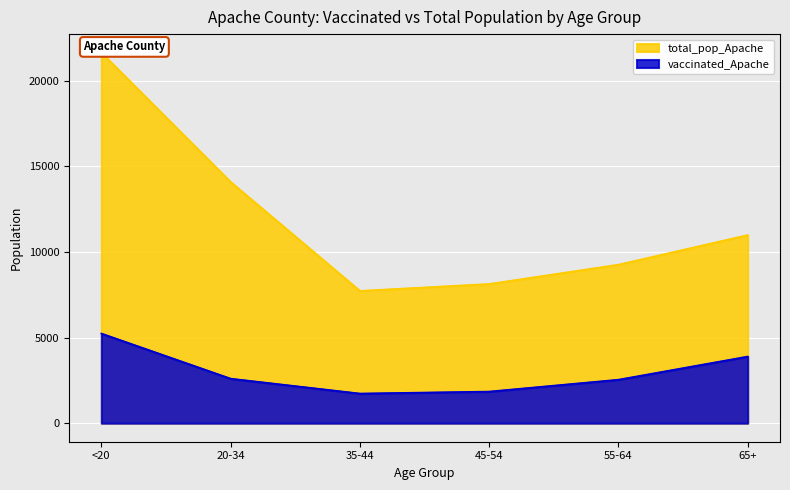

What is the lowest value of the total_pop_Apache series?

7725